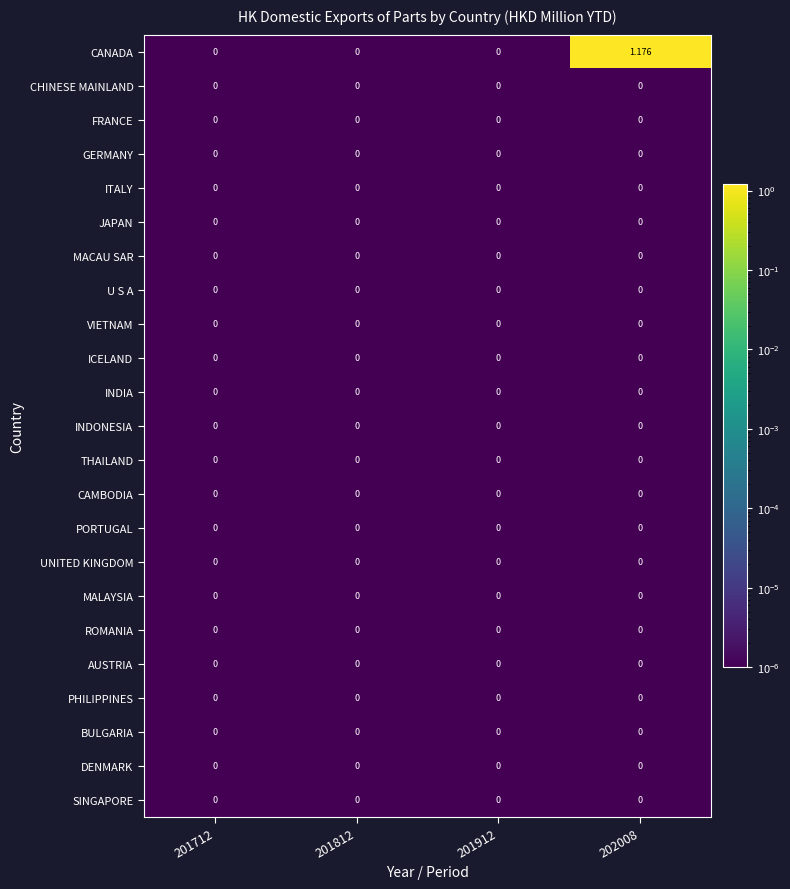

Which series has the widest spread of values?

CANADA